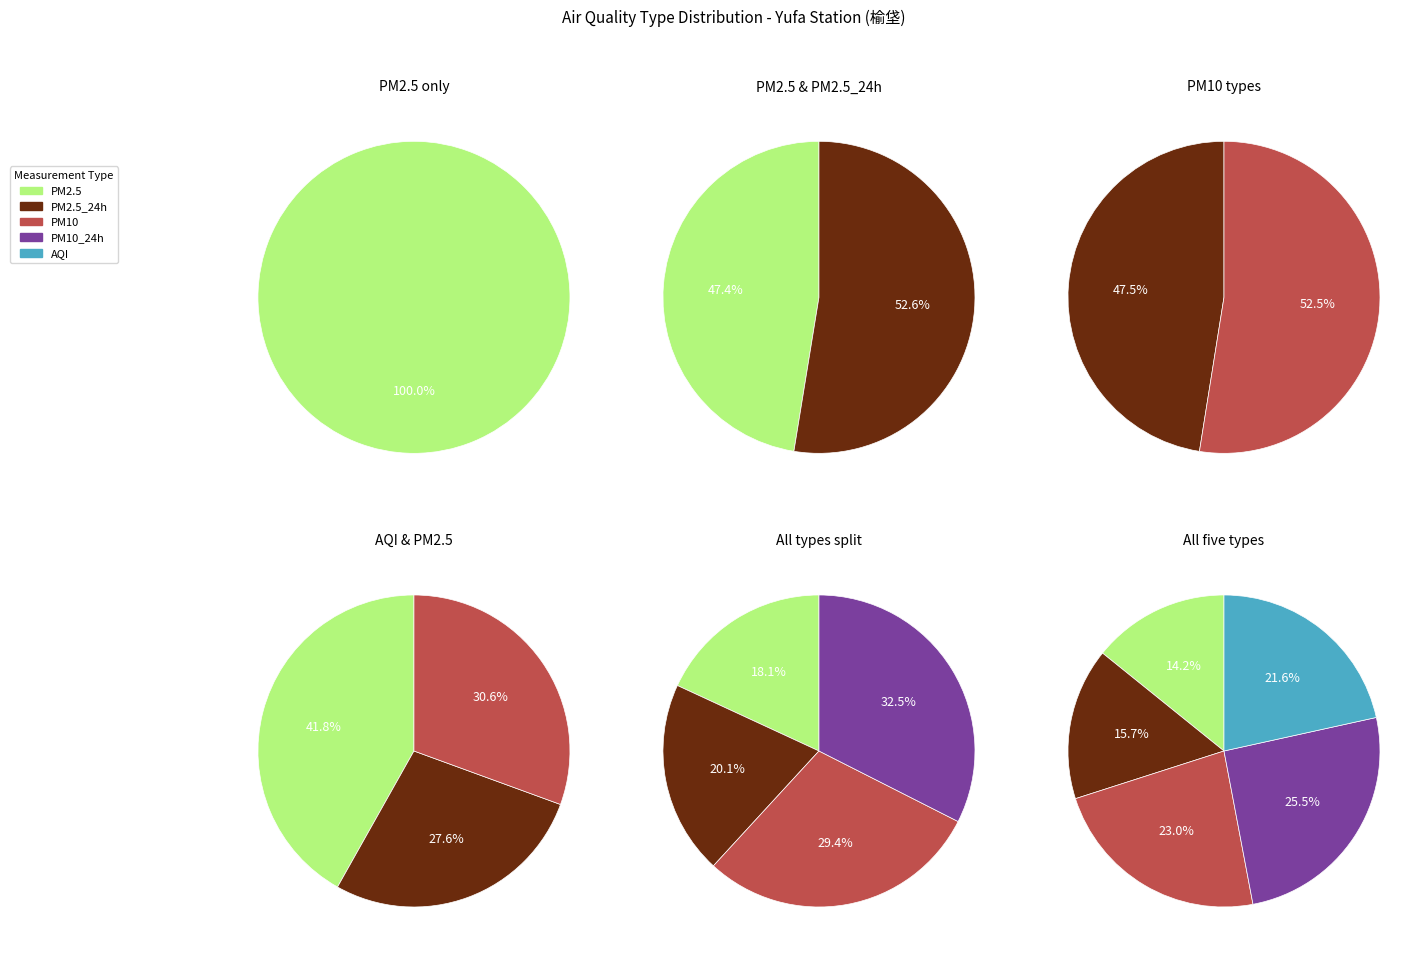

Do PM2.5 and AQI together represent more than half of the pie?

No